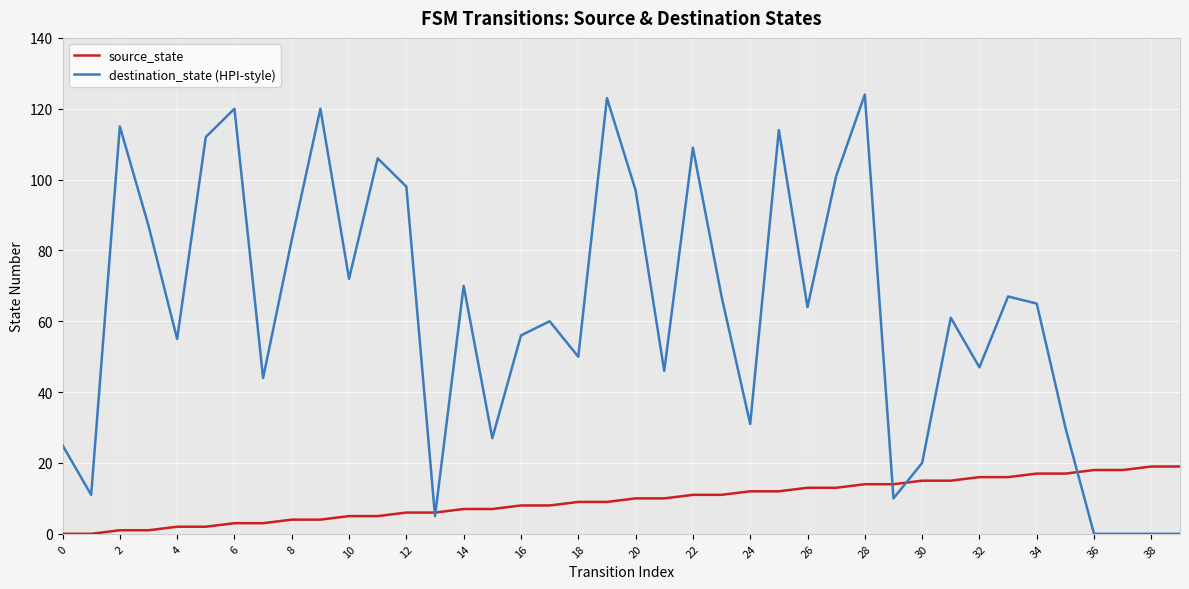

What is the greatest value displayed?

124